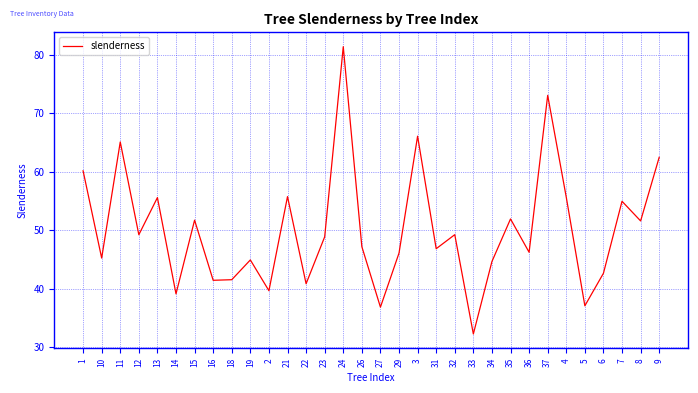

True or false: the data has more than 1 interior local peaks.

True